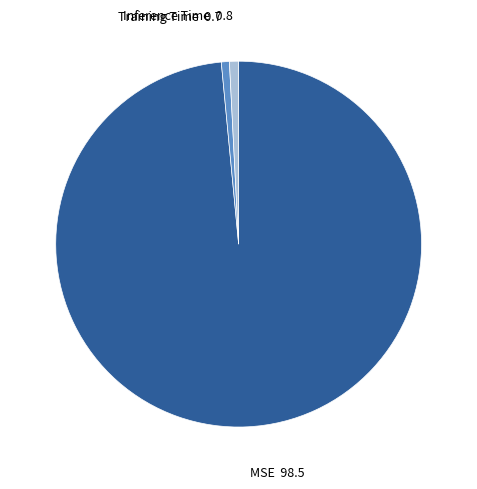

Is Training Time the majority of the pie?

No